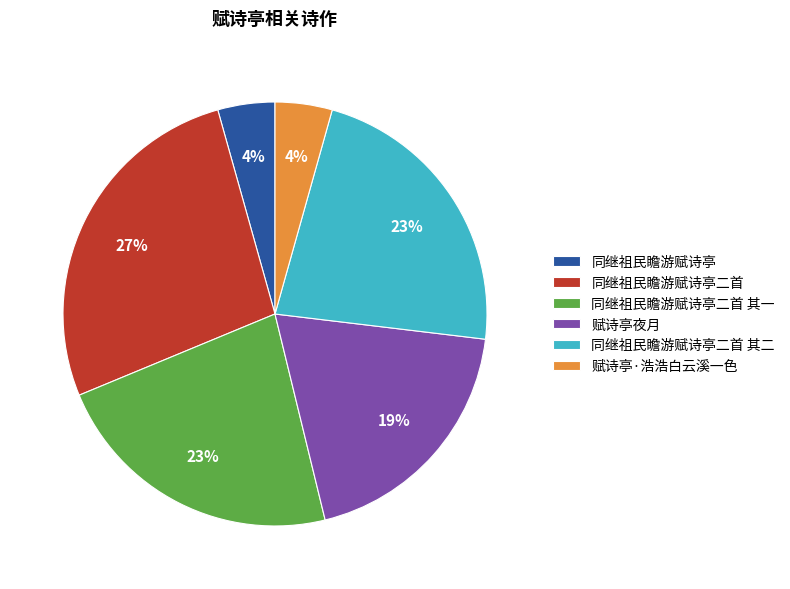

Is the sum of 同继祖民瞻游赋诗亭 and 同继祖民瞻游赋诗亭二首 其一 greater than half?

No